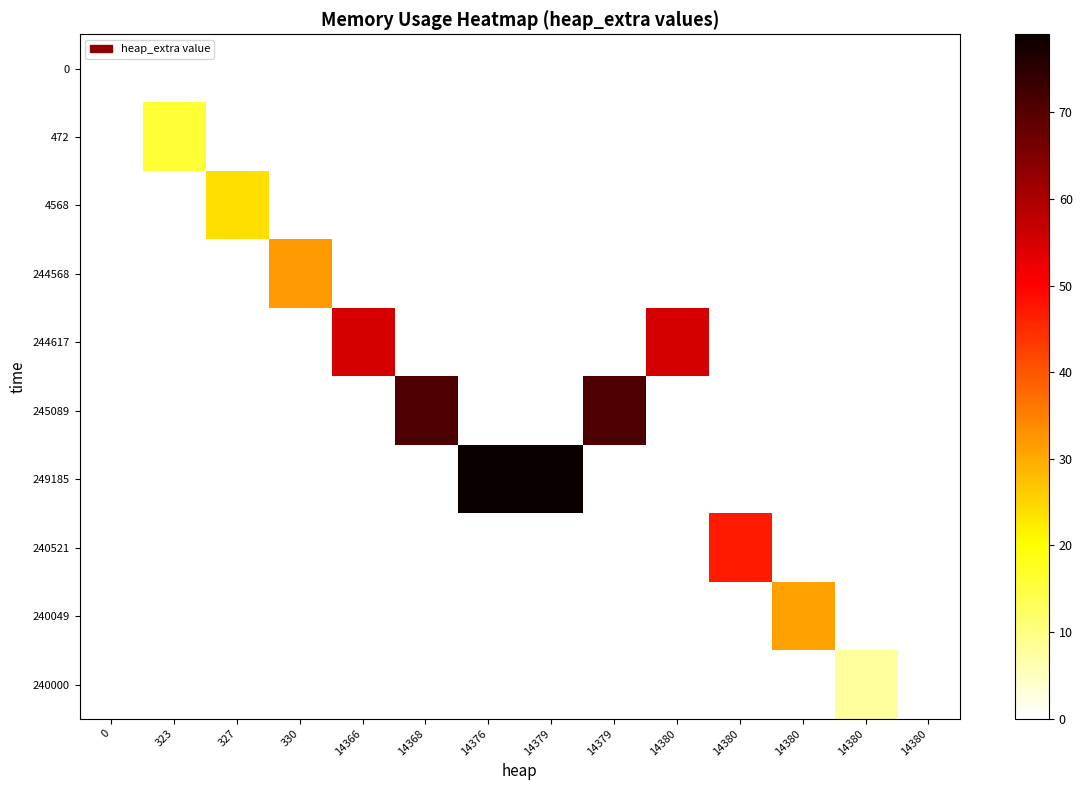

At how many categories does at least one series exceed 23?

10